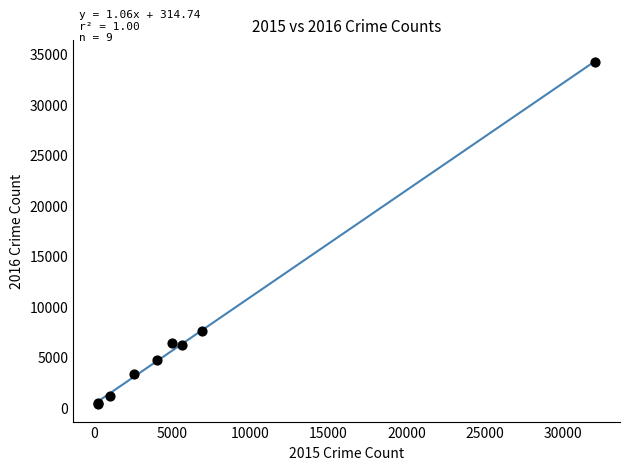

What Y value in the scatter plot is closest to 17242?

7585